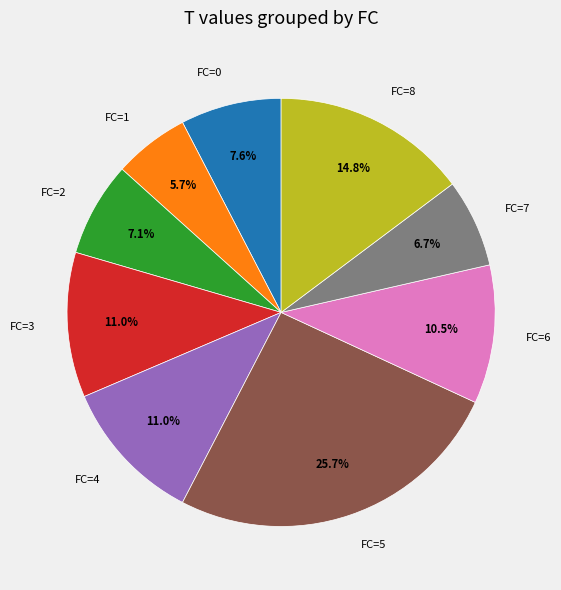

What percentage is NOT represented by FC=2?

92.9%